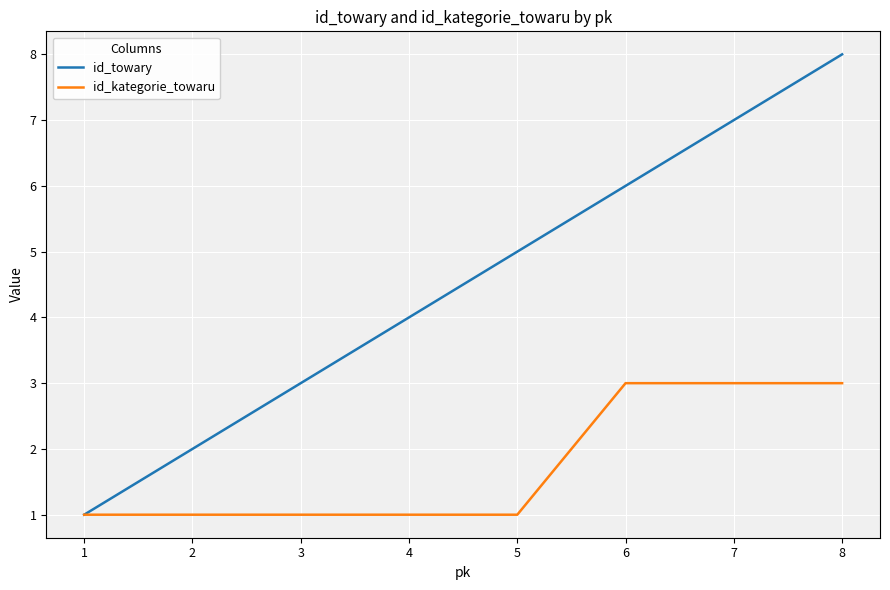

Is the value of id_towary at 6 greater than the value of id_kategorie_towaru at 5?

Yes